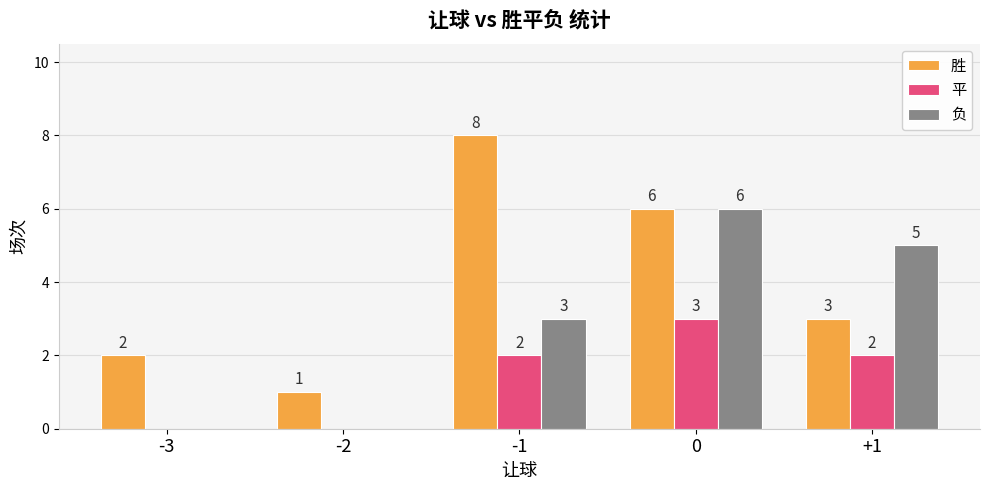

Which series changed the most between -1 and 0?

负